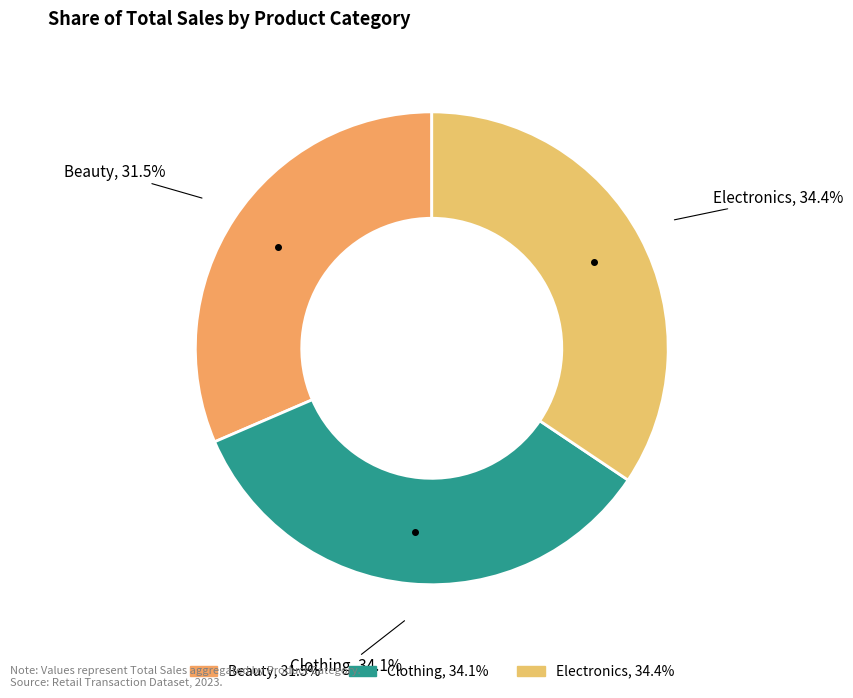

What is the smallest slice in the pie chart?

Beauty